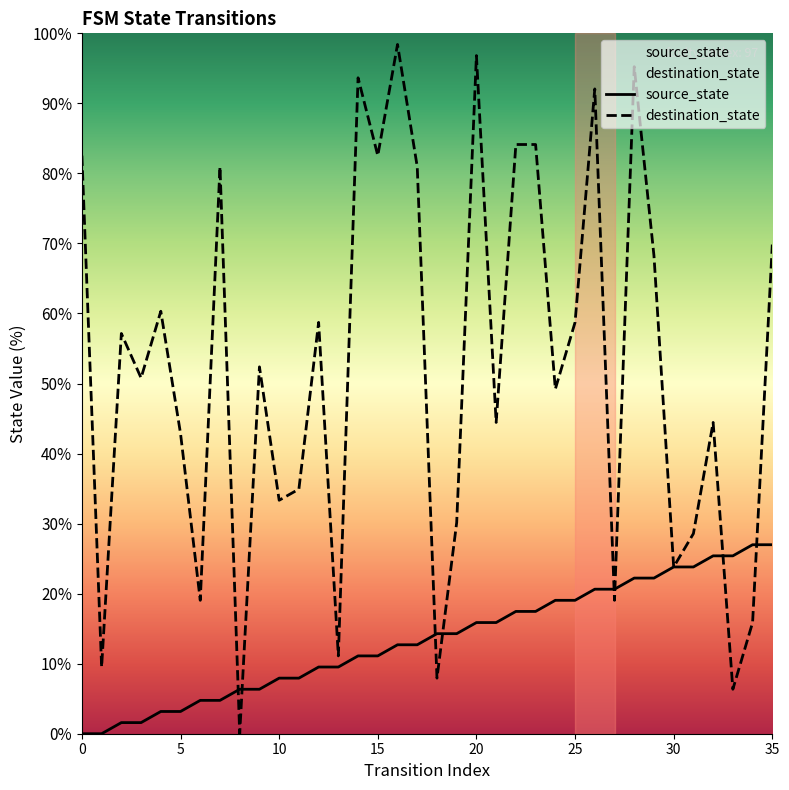

What are all the series names shown in the legend?

source_state, destination_state